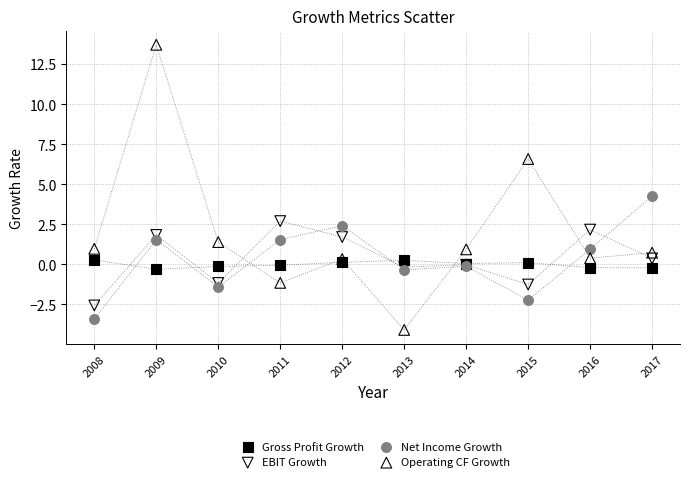

Across all series, what Y value is closest to 4?

4.3